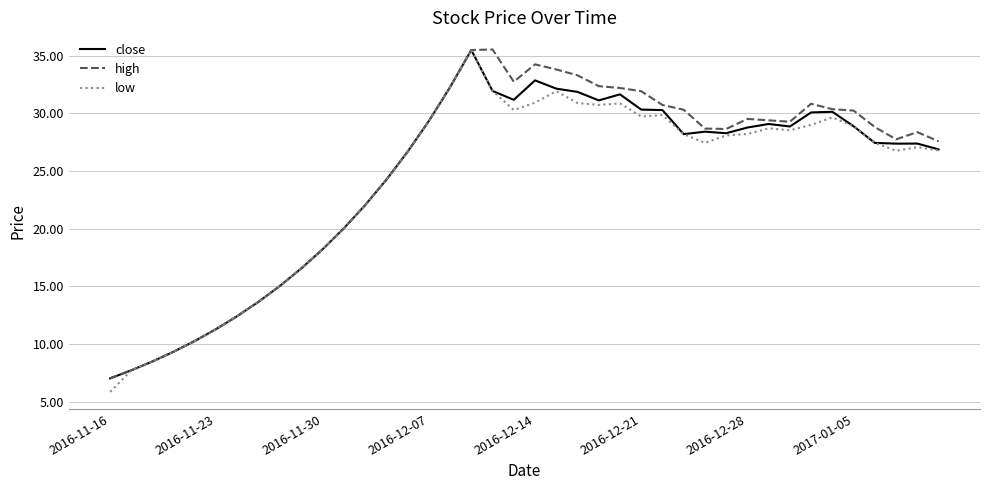

What is the greatest value displayed?

35.6